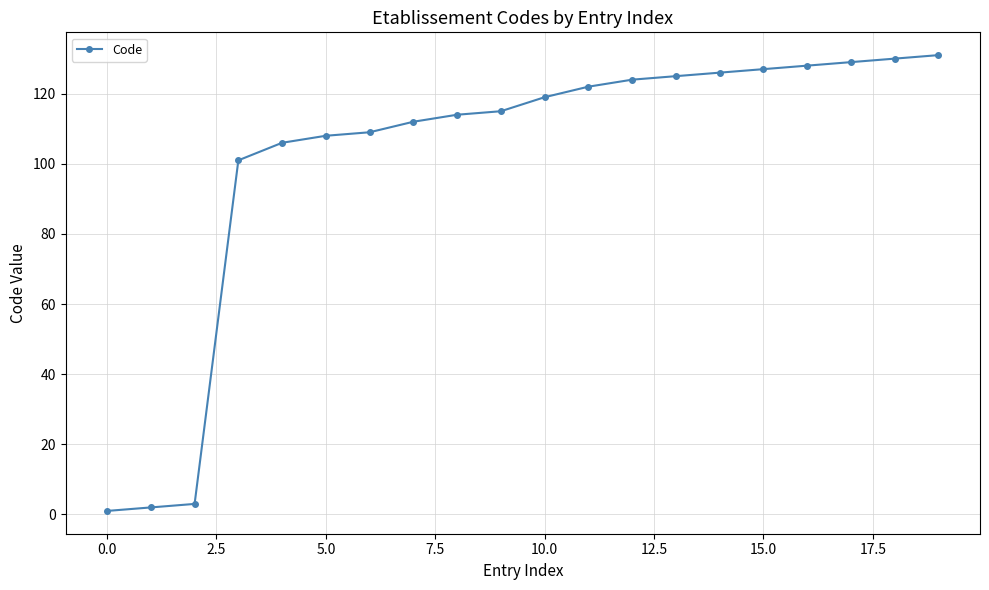

What is the sum of all values?

2032